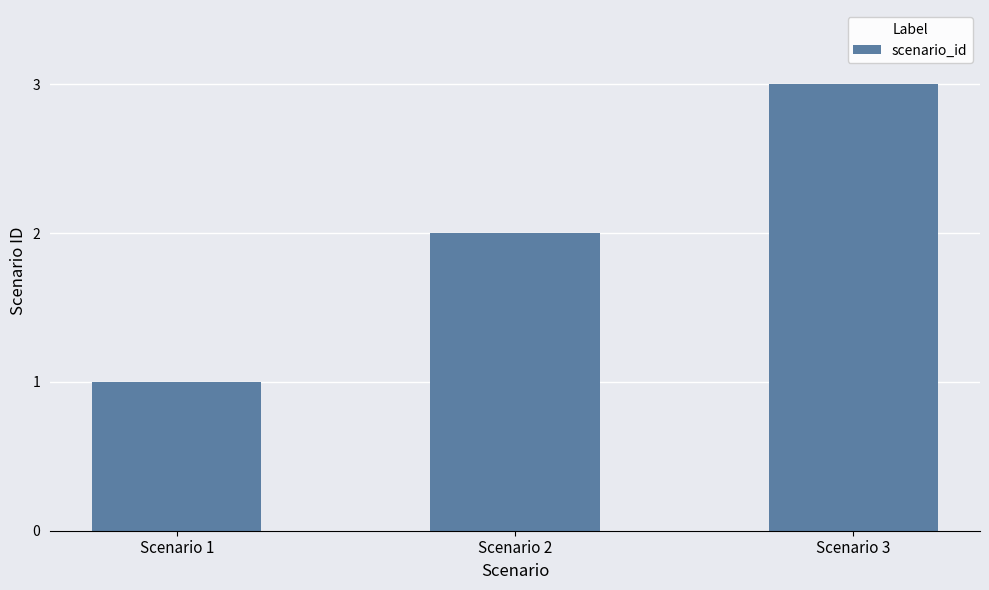

What is the maximum value shown in the chart?

3